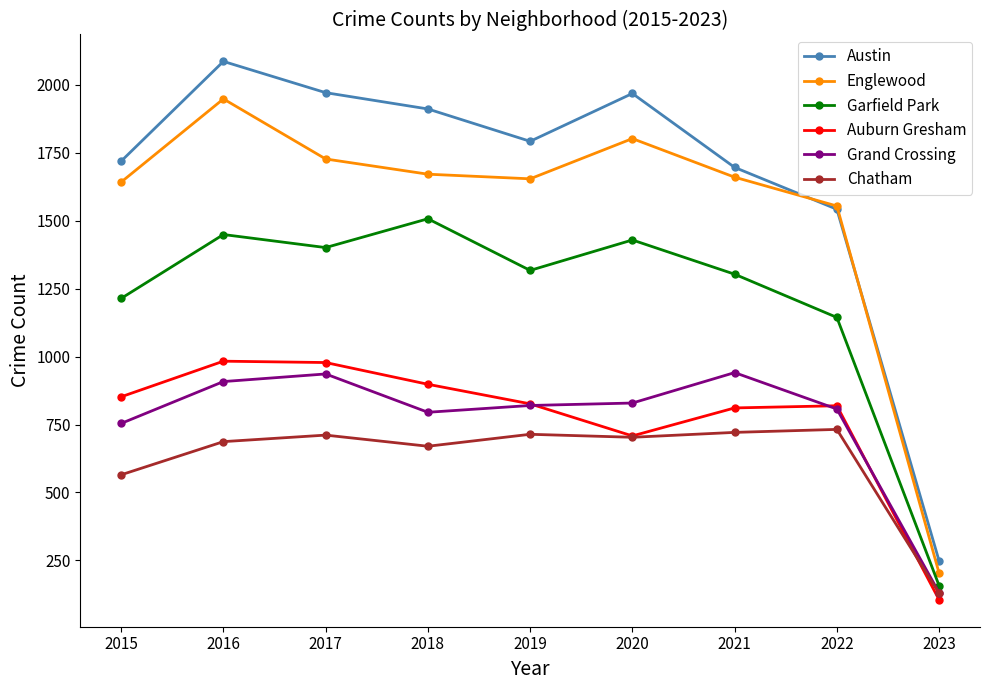

Which series ends up on top after the final intersection of Austin and Englewood?

Austin